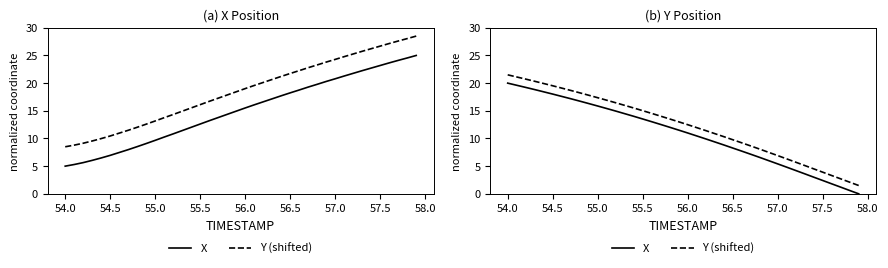

Rank the series by their maximum value, from highest to lowest.

Y (shifted), X